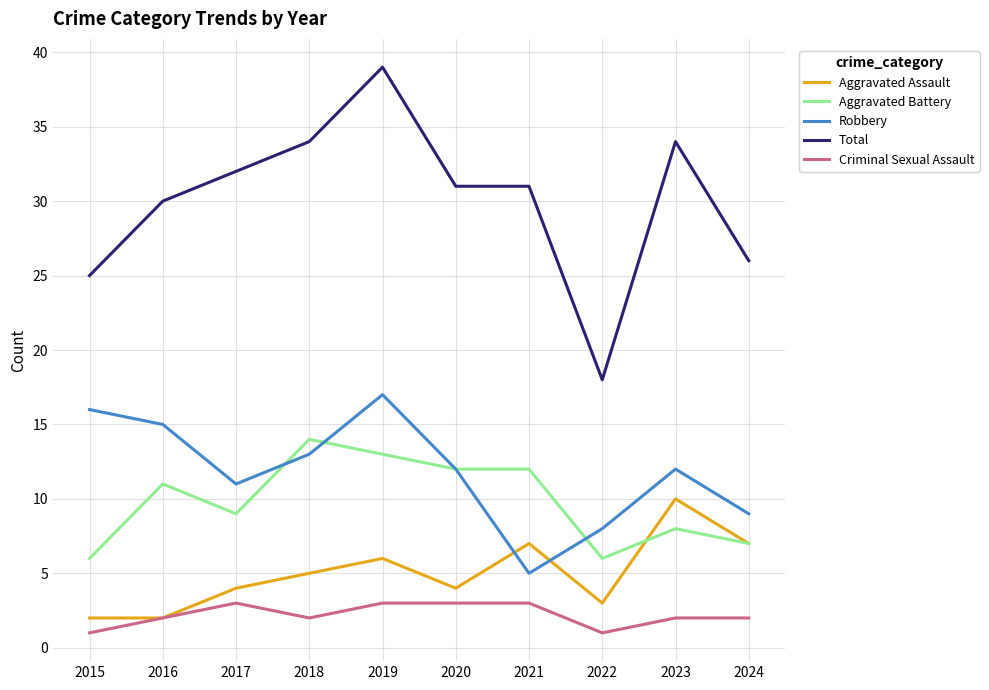

What is the spread (max minus min) of values at 2019?

36